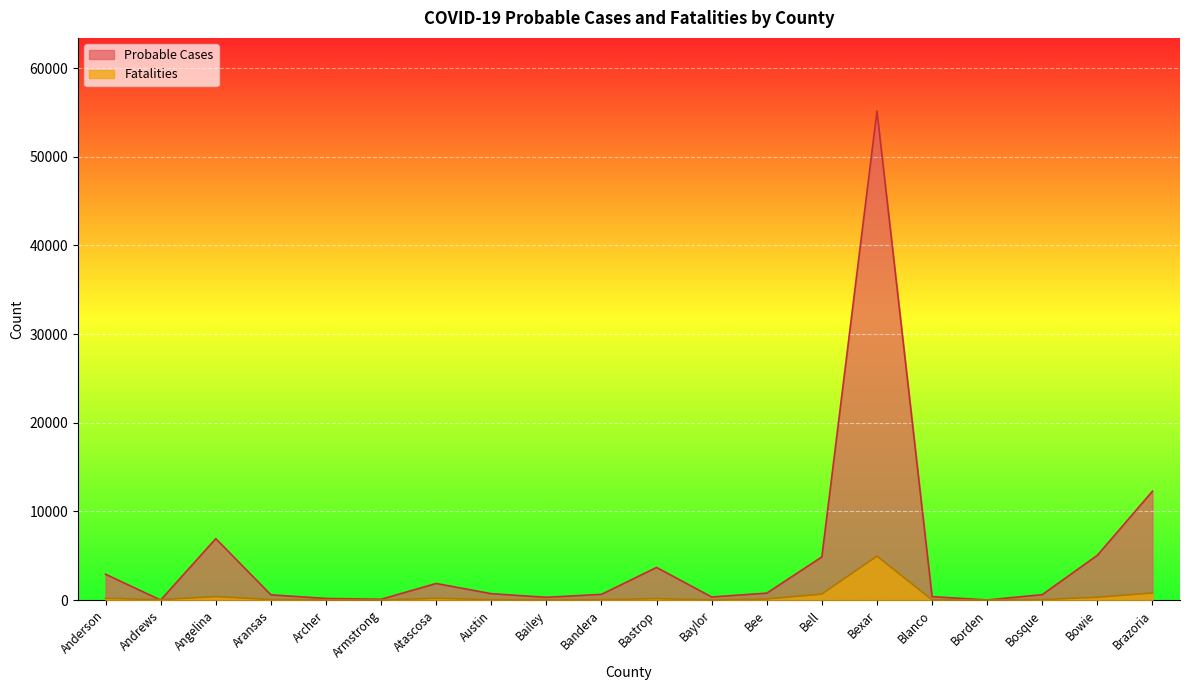

What is the total value across all series at Angelina?

7316